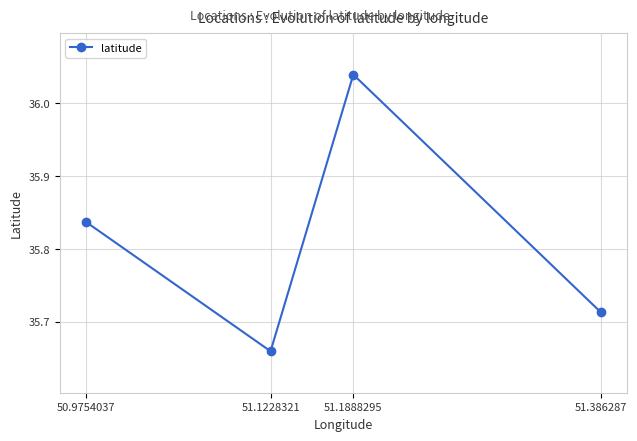

What is the label of the 2nd point from the left?

51.1228321